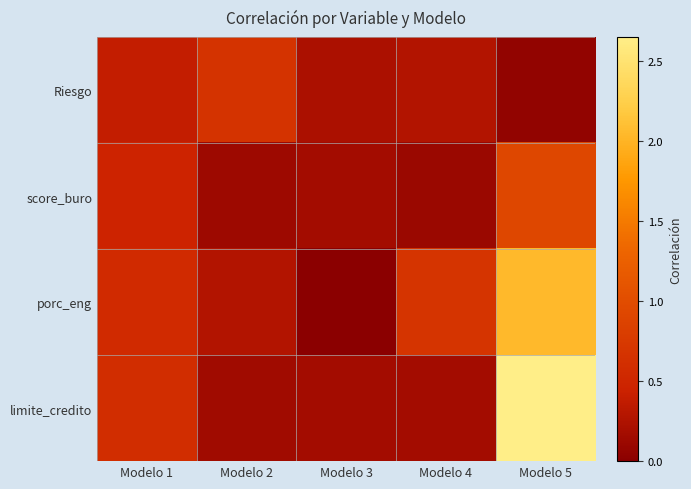

Rank the series at Modelo 2 from lowest to highest value.

score_buro, limite_credito, porc_eng, Riesgo